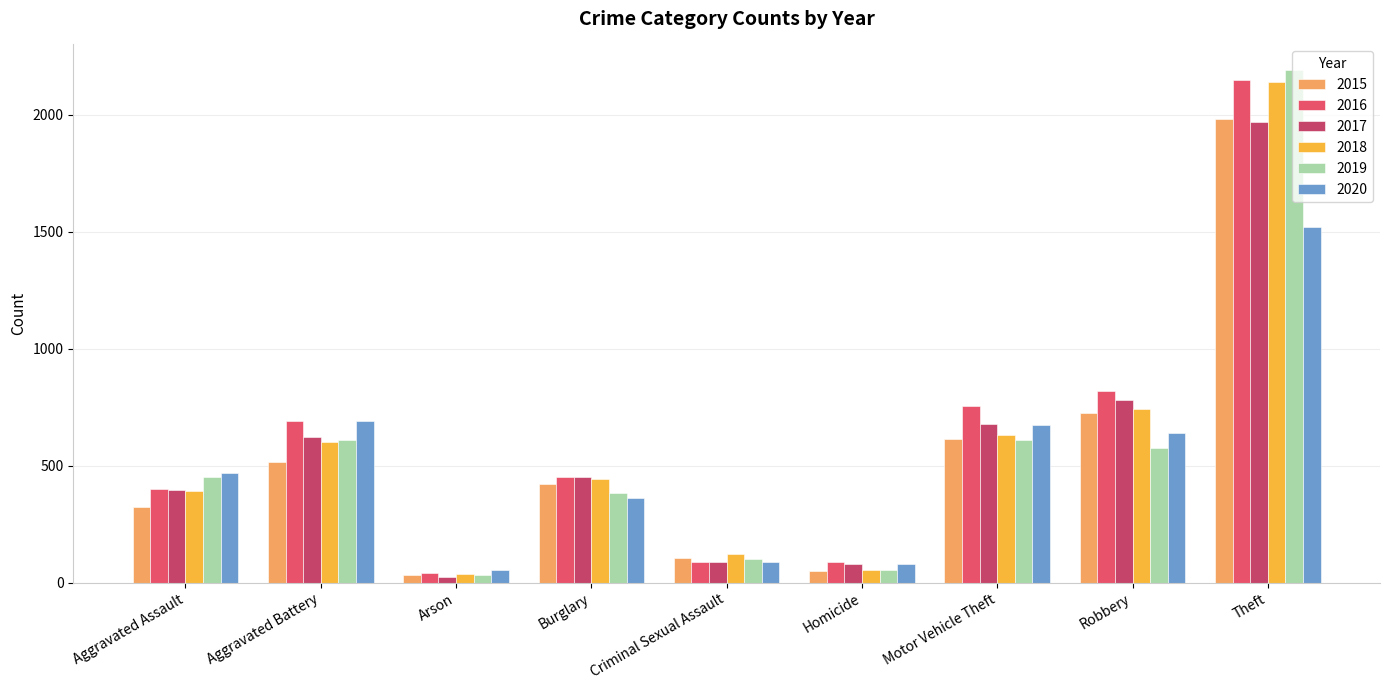

Which series has the largest total across all categories?

2016